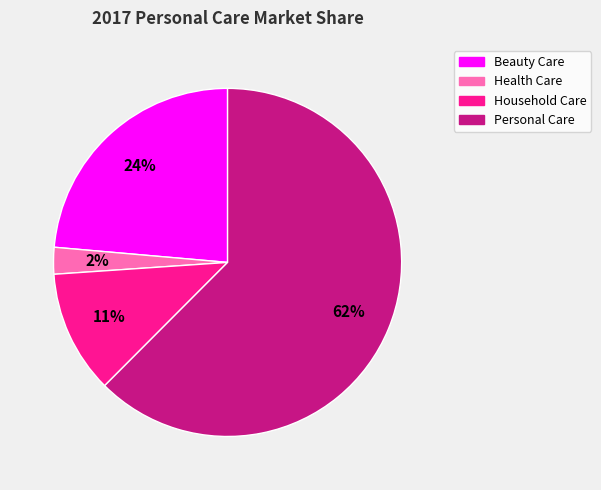

Between Health Care and Household Care, which is larger?

Household Care